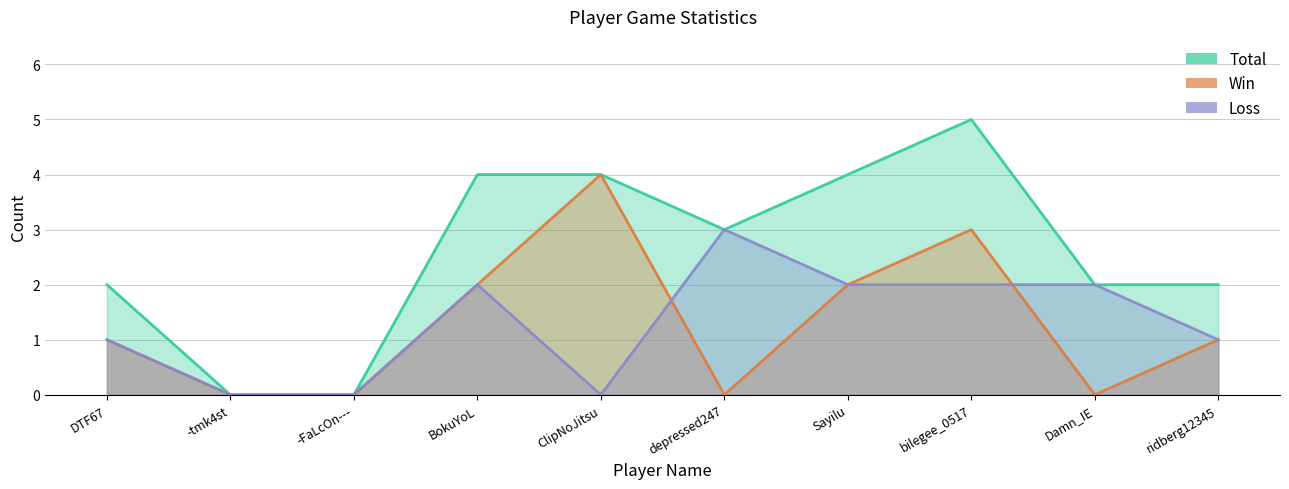

What is the highest value of the Total series?

5